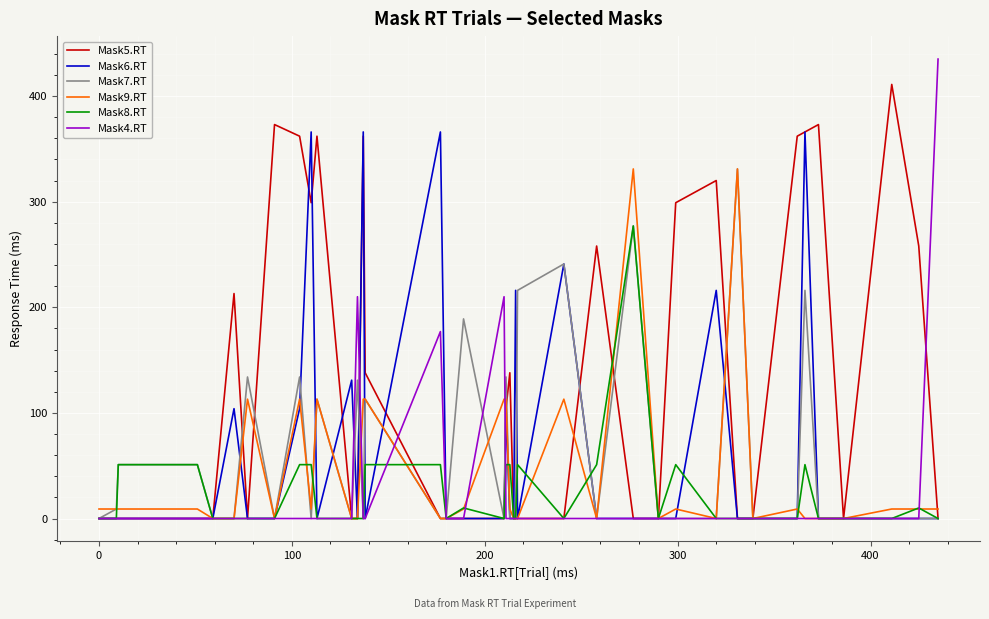

Which series has the largest total across all categories?

Mask5.RT